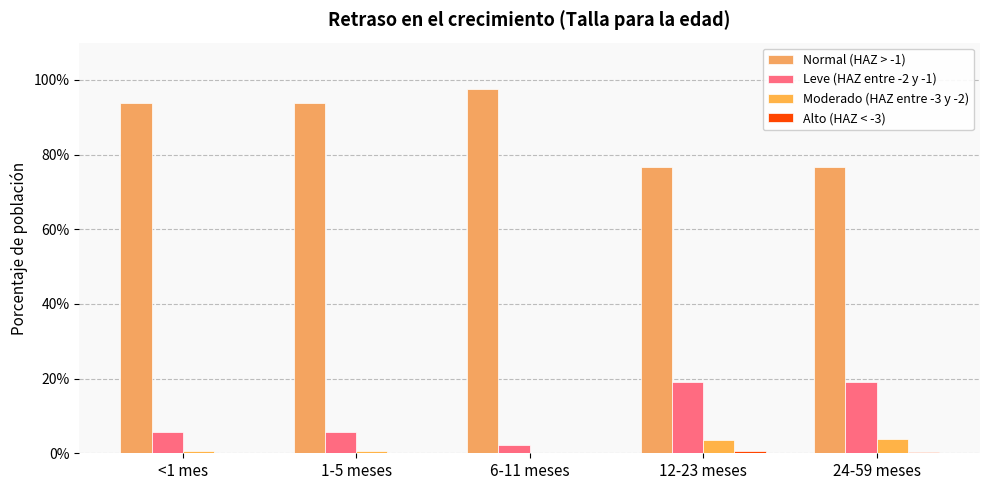

True or false: Normal (HAZ > -1) has a value of 0.9 at 1-5 meses.

True